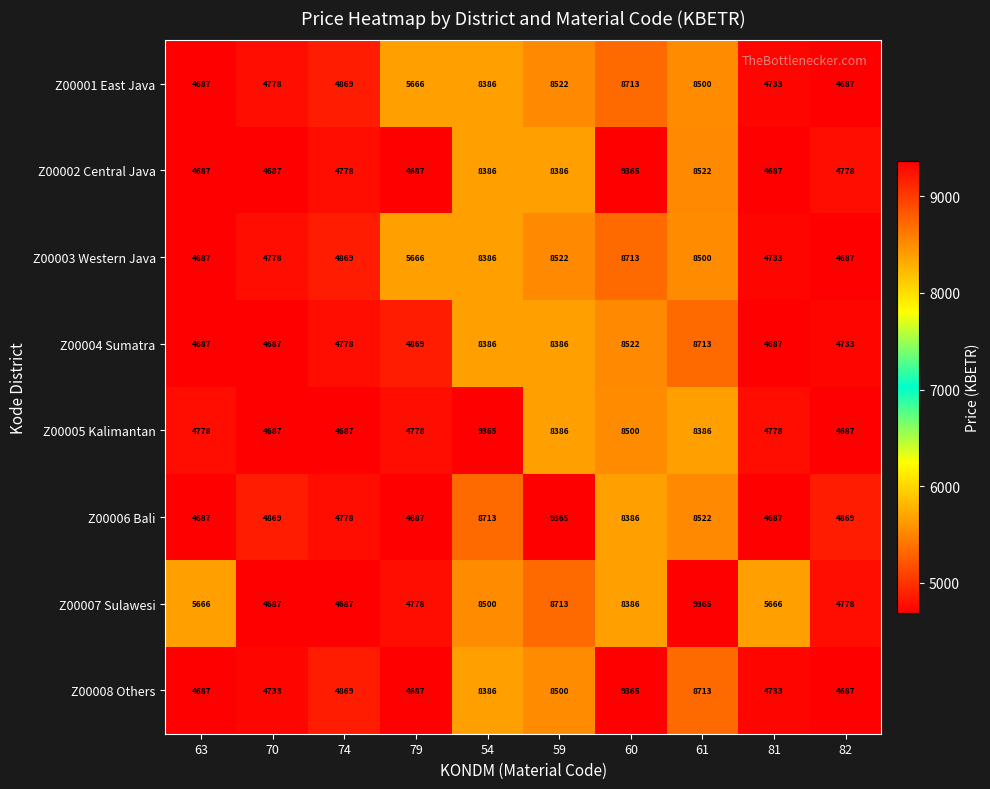

What is the spread (max minus min) of values at 54?

979